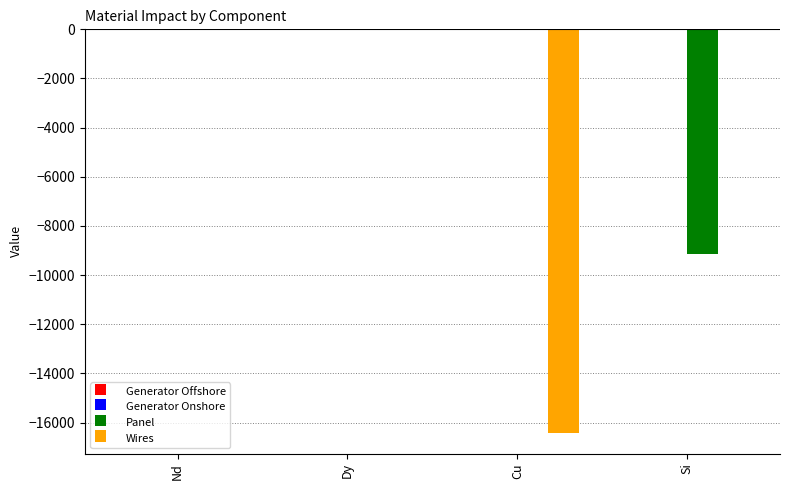

What is the sum of the Panel values at Si and Nd?

-9146.8